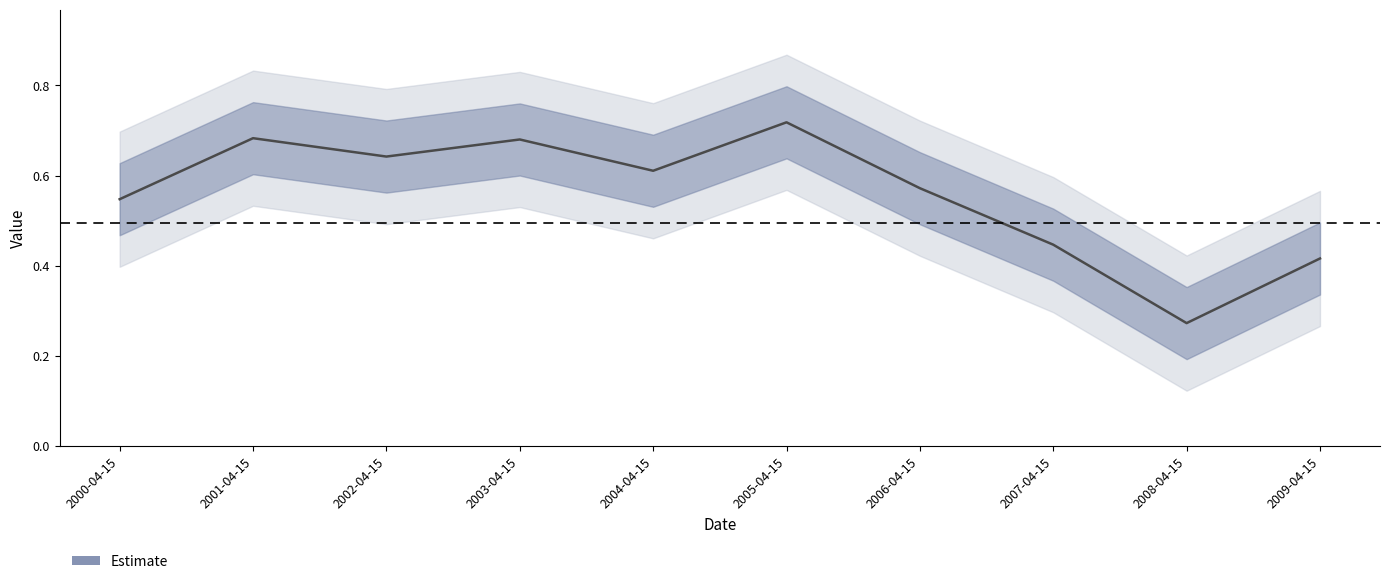

List the labels in order of value, largest first.

2005-04-15, 2001-04-15, 2003-04-15, 2002-04-15, 2004-04-15, 2006-04-15, 2000-04-15, 2007-04-15, 2009-04-15, 2008-04-15